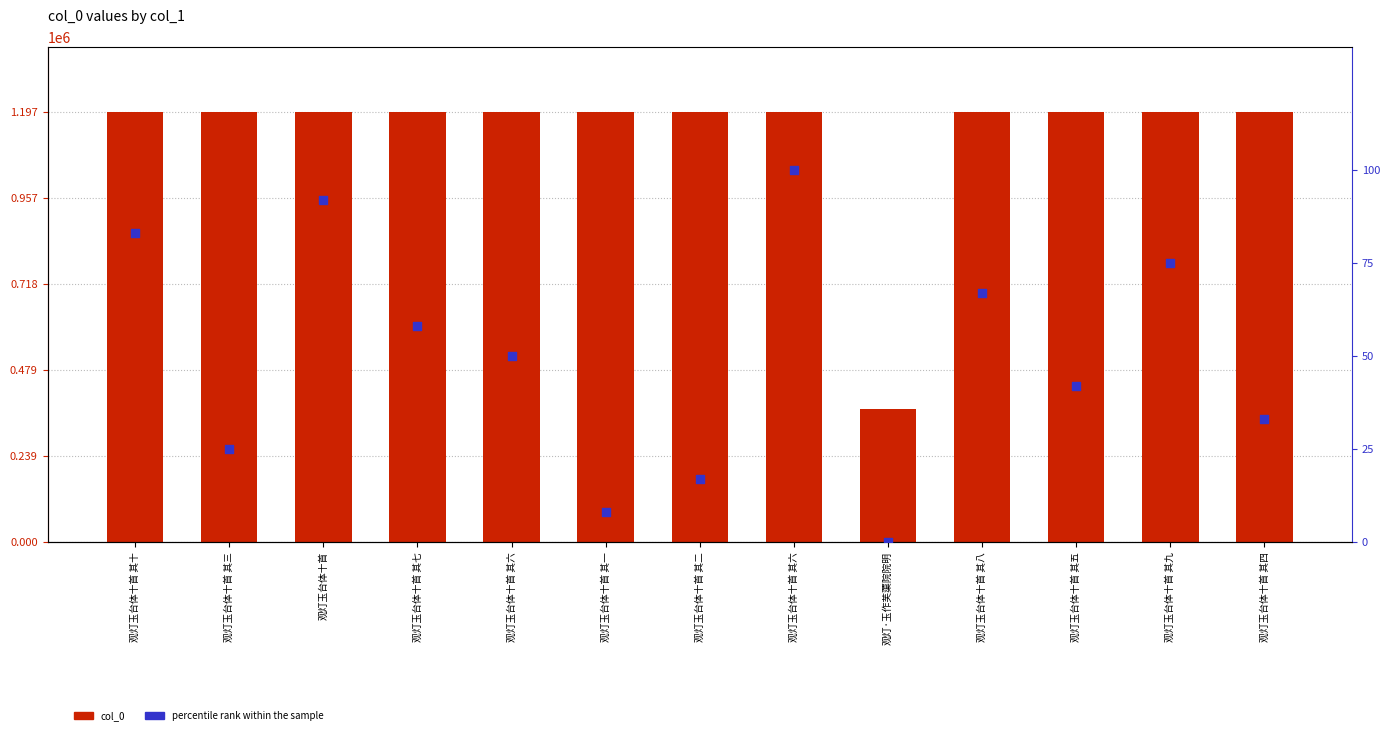

What are all the series names shown in the legend?

col_0, percentile rank within the sample